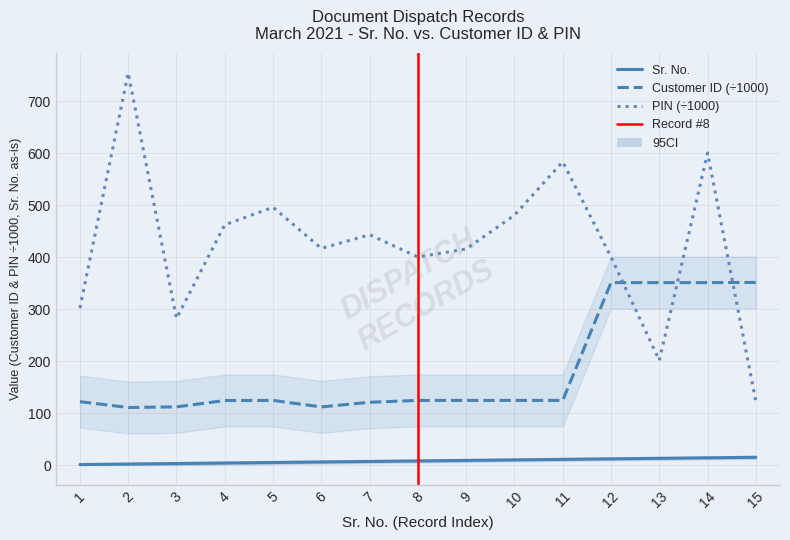

How many lines are shown in the chart?

3